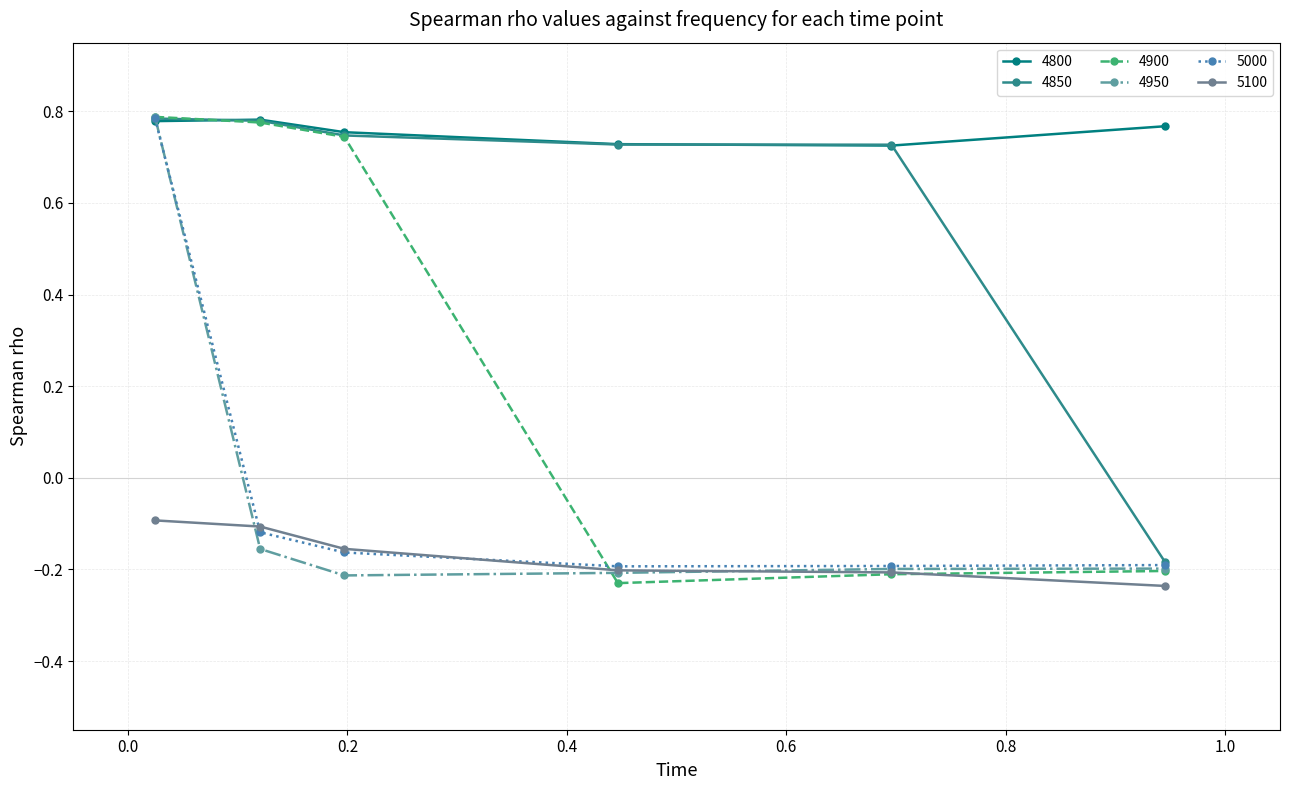

Count the 4900 values in the range 0 to 1.

3